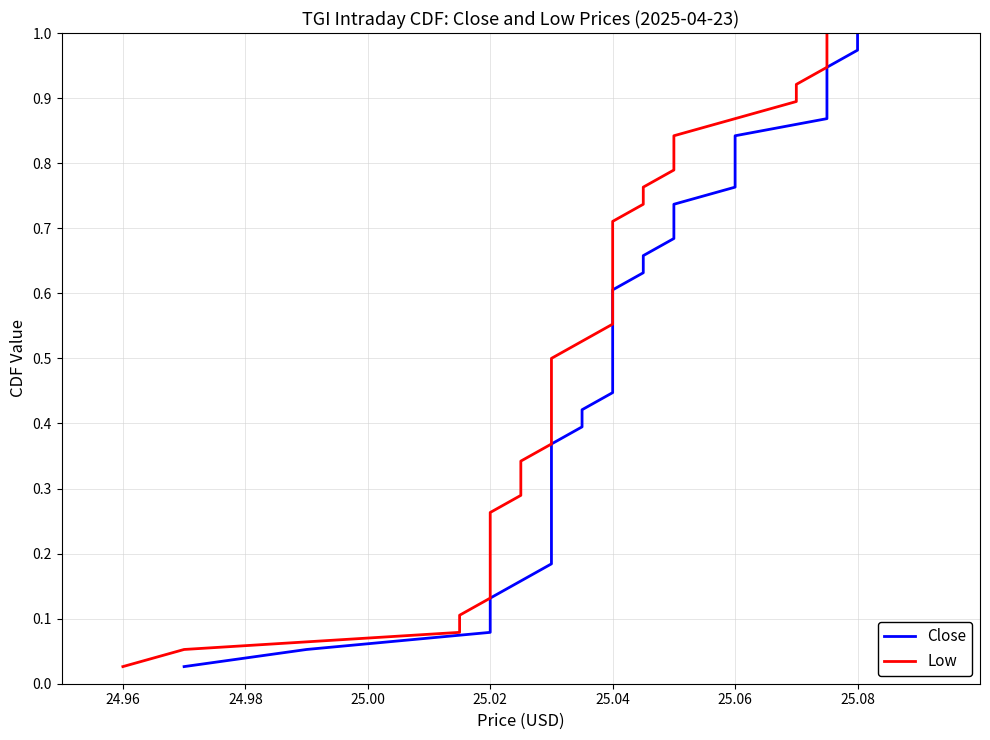

True or false: Close and Low intersect in this chart.

False